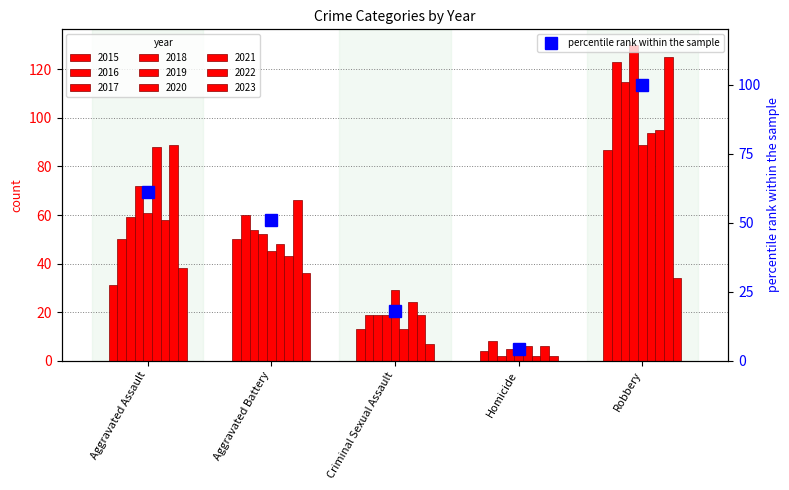

What is the sum of all values?

234.5